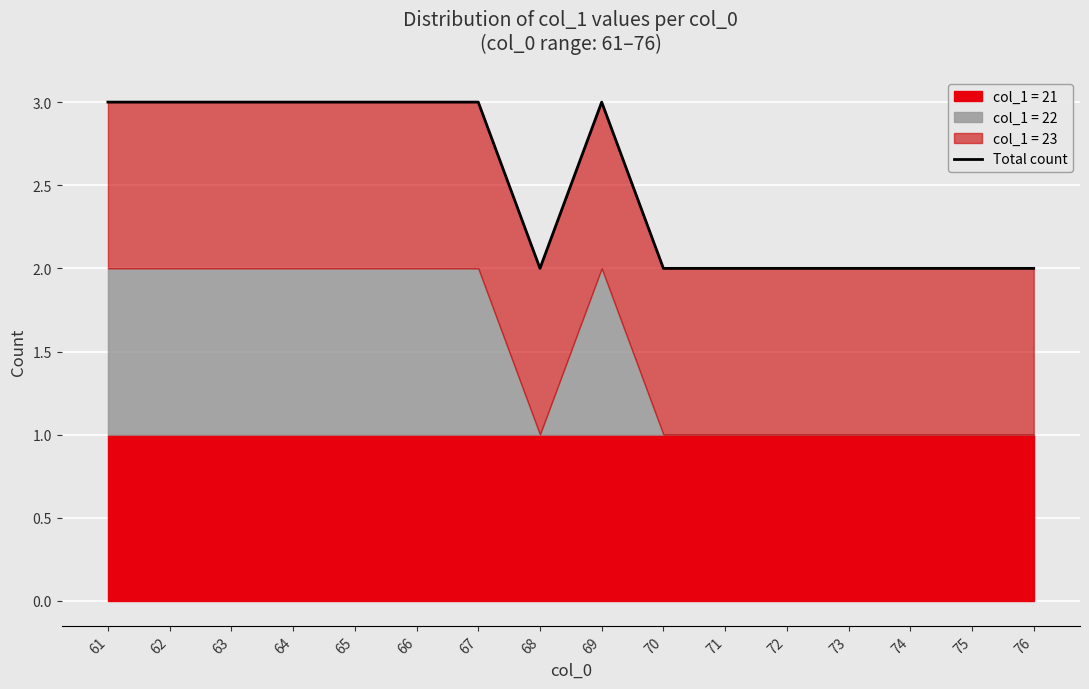

Count the values in the range 2 to 3.

16